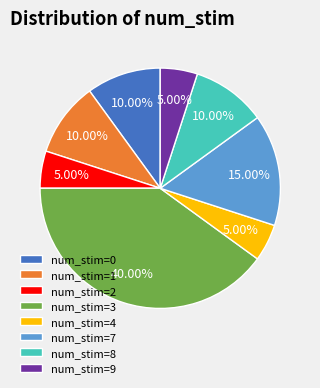

Do num_stim=2 and num_stim=4 together represent more than half of the pie?

No